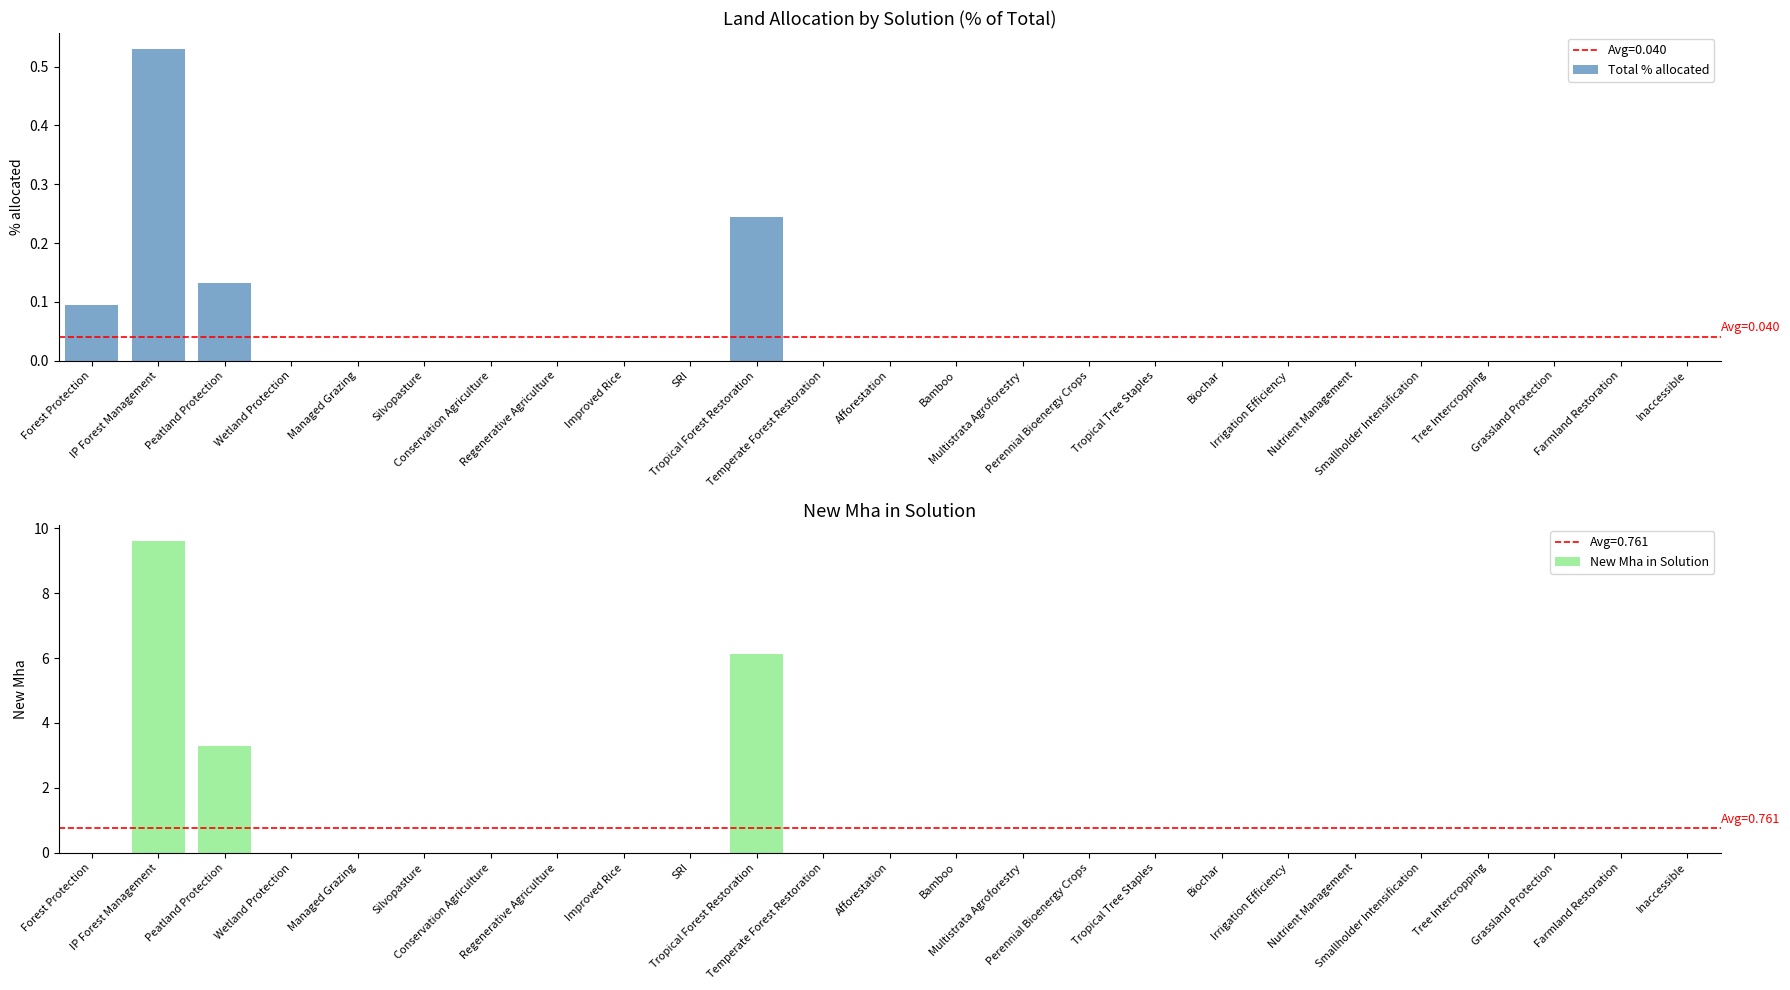

What is the average value of the New Mha in Solution series?

0.8